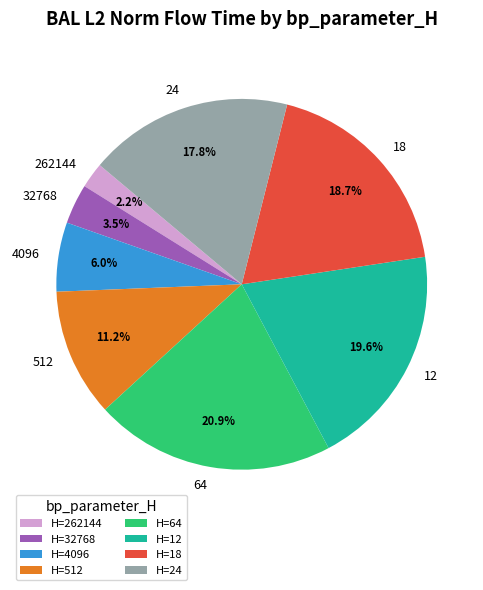

What is the largest slice in the pie chart?

H=64